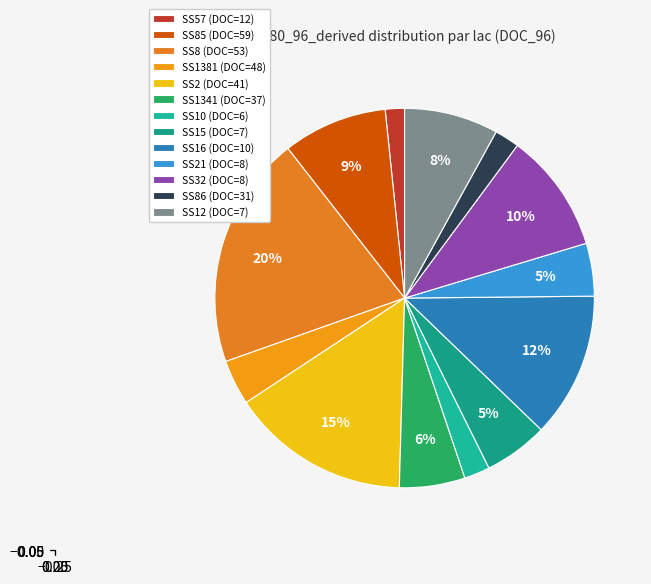

What is the smallest slice in the pie chart?

SS57 (DOC=12)